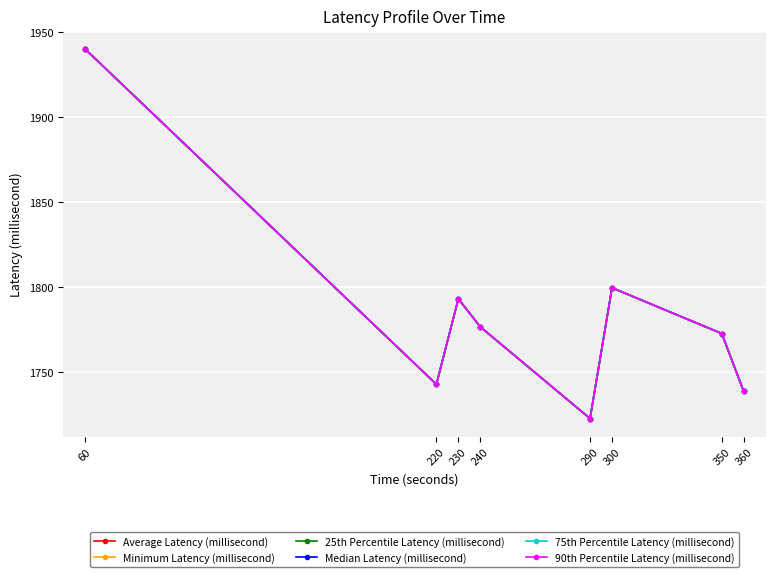

Does the chart have visible grid lines?

Yes